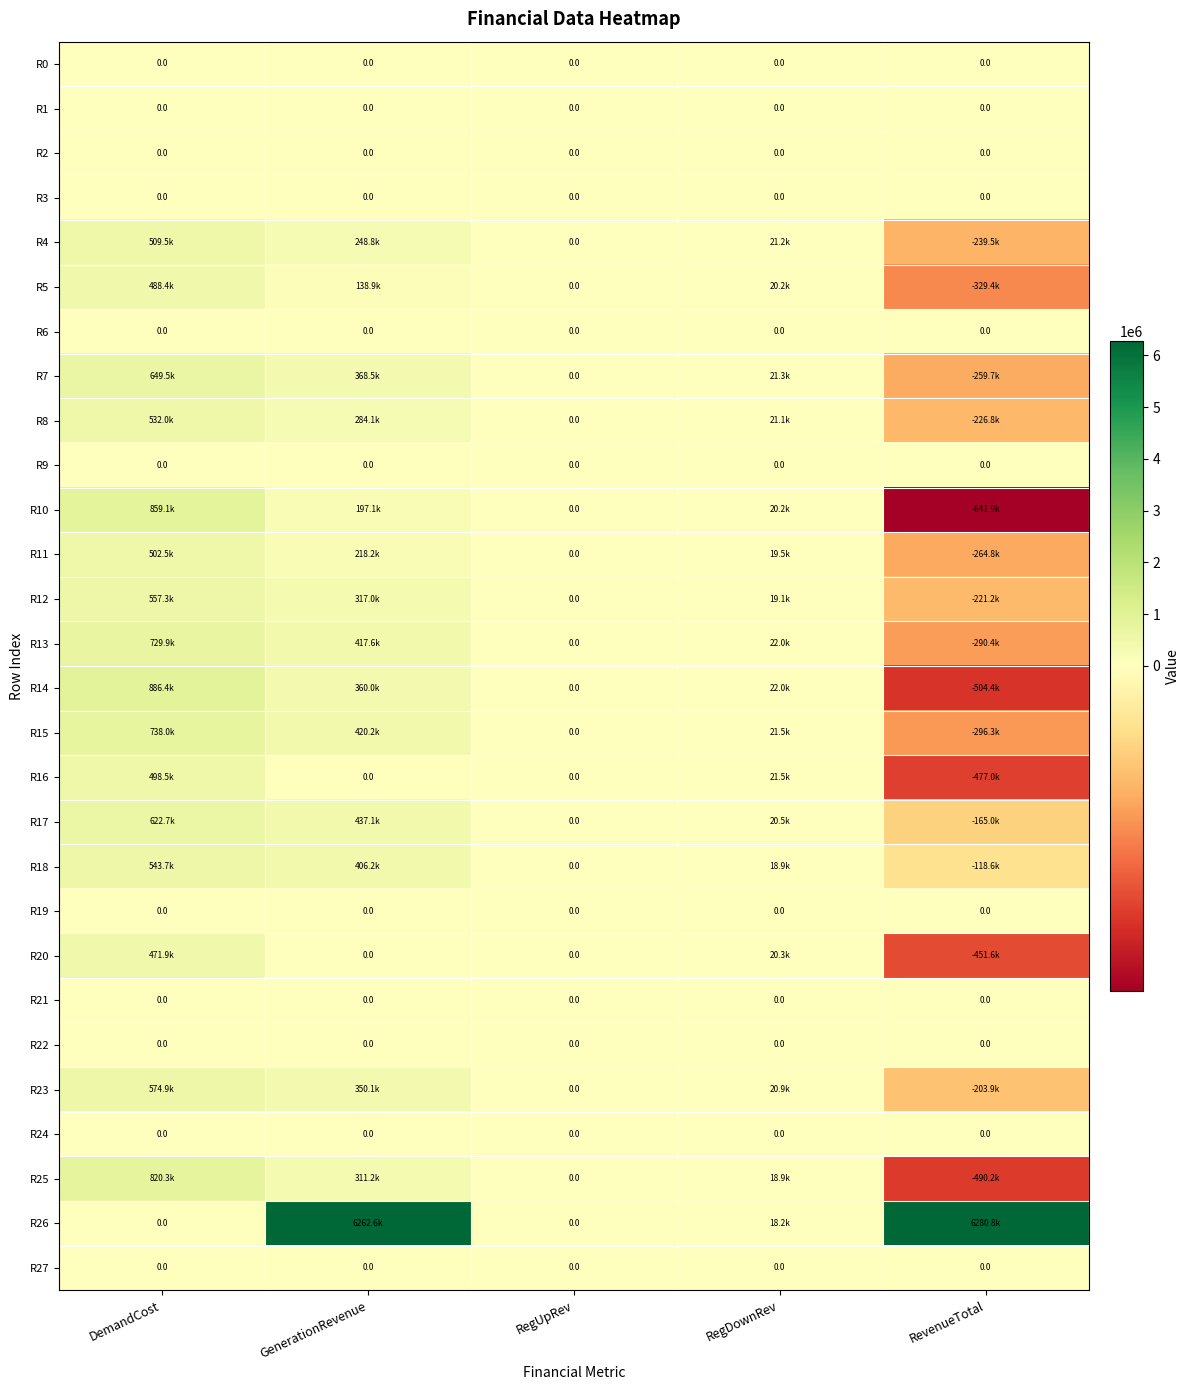

Which category has the highest value in the R0 series?

DemandCost